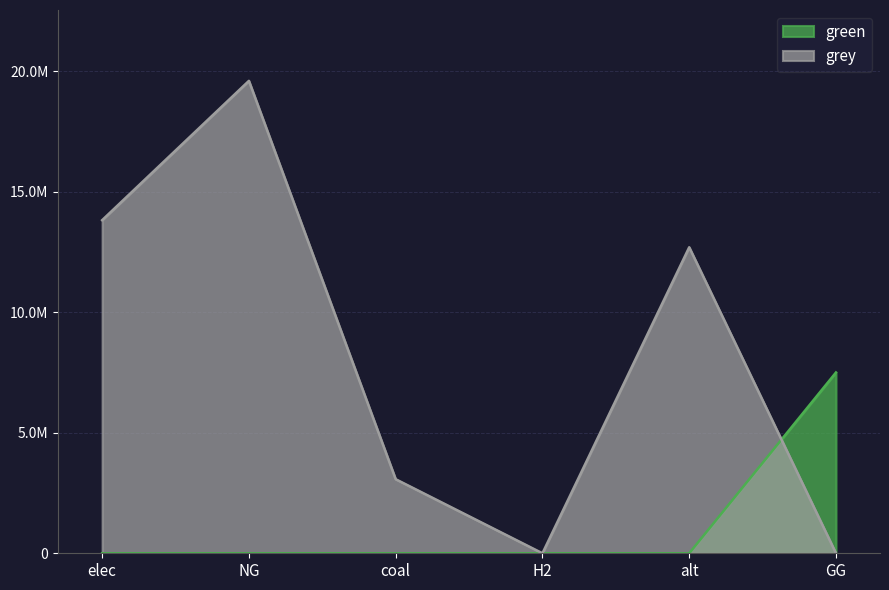

What is the label of the 4th point from the right?

coal